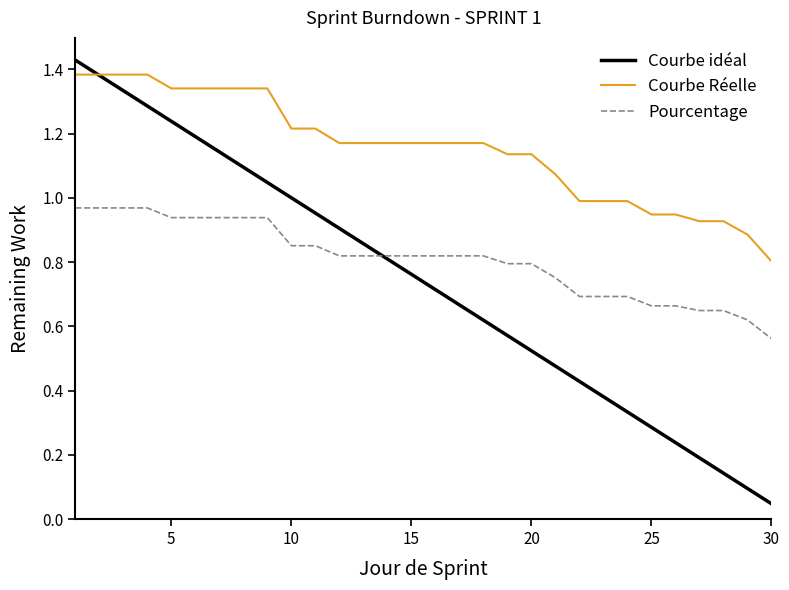

True or false: Pourcentage and Courbe idéal cross at least once.

True